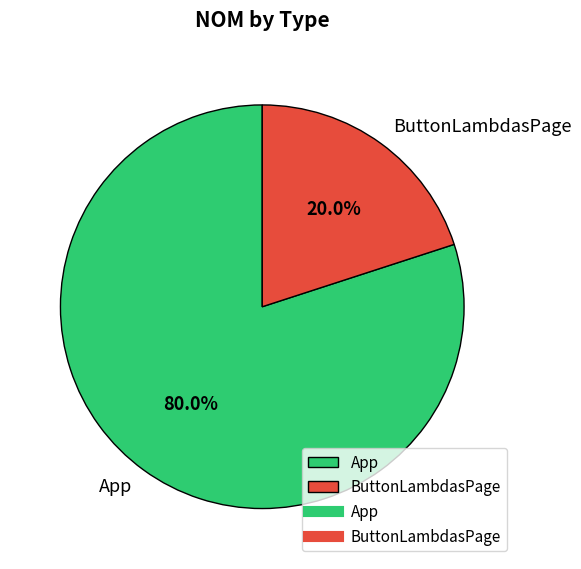

Combined, what portion of the pie is ButtonLambdasPage and App?

100.0%